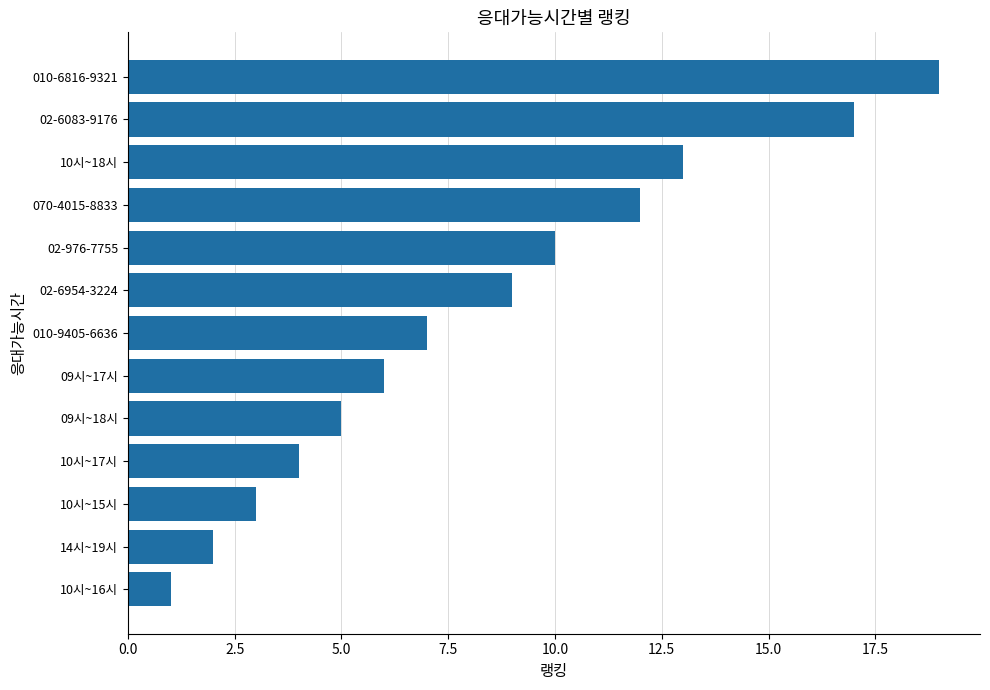

List the labels in order of value, smallest first.

10시~16시, 14시~19시, 10시~15시, 10시~17시, 09시~18시, 09시~17시, 010-9405-6636, 02-6954-3224, 02-976-7755, 070-4015-8833, 10시~18시, 02-6083-9176, 010-6816-9321